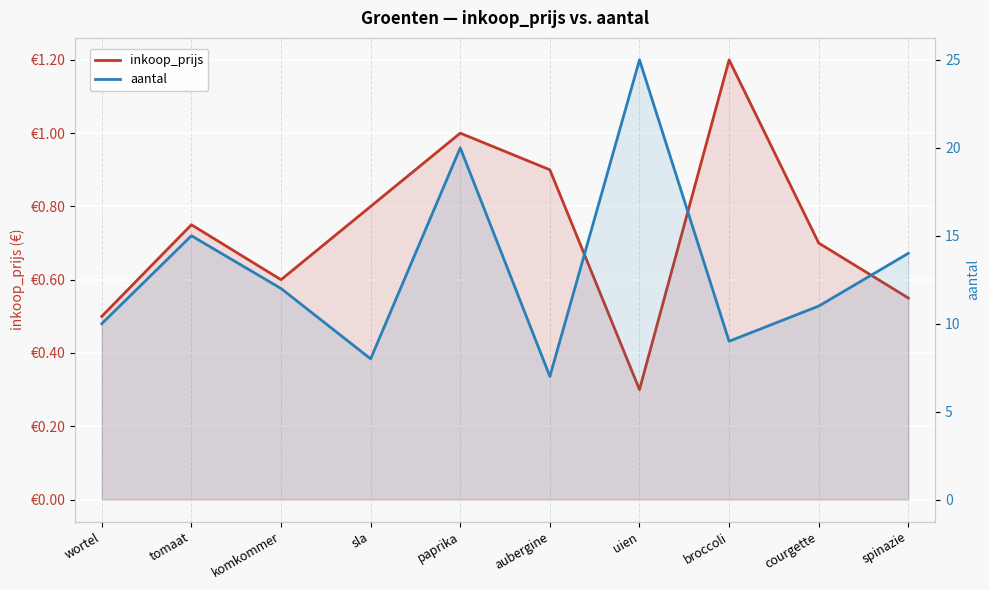

At which category does the chart reach its peak across all series?

uien